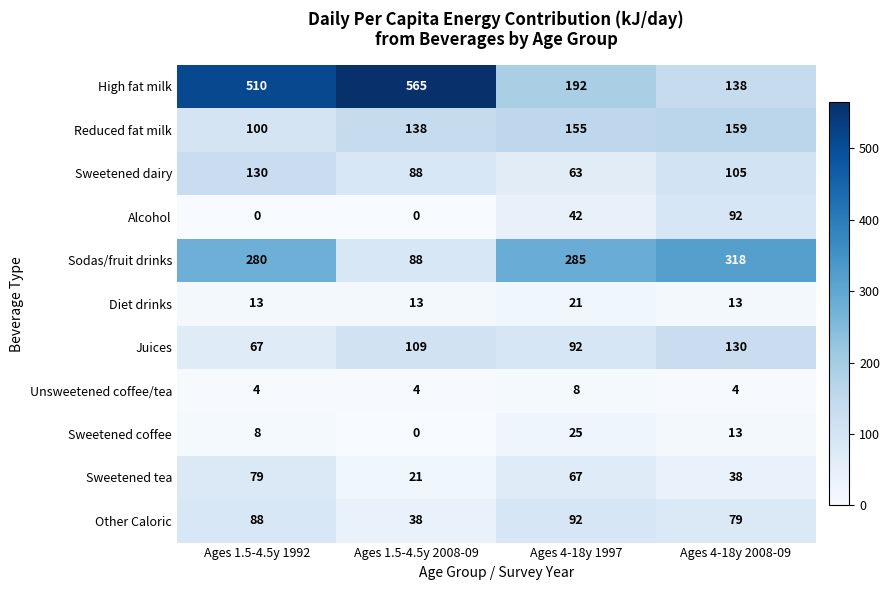

At Ages 1.5-4.5y 1992, list the series in order from largest to smallest.

High fat milk, Sodas/fruit drinks, Sweetened dairy, Reduced fat milk, Other Caloric, Sweetened tea, Juices, Diet drinks, Sweetened coffee, Unsweetened coffee/tea, Alcohol